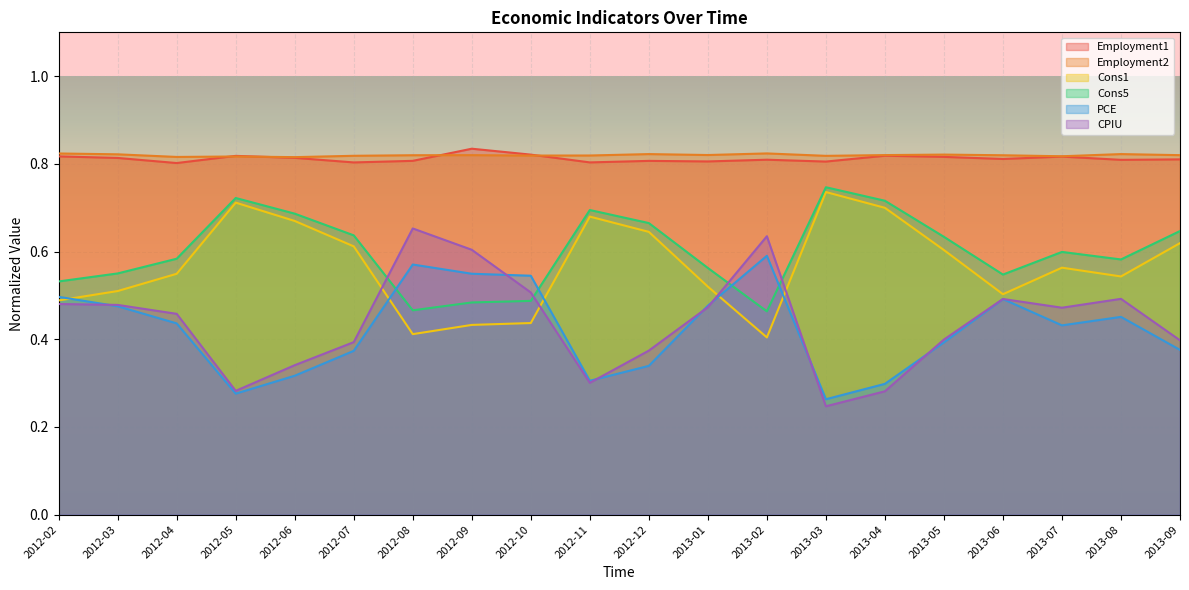

What is the spread (max minus min) of values at 2012-07?

0.4